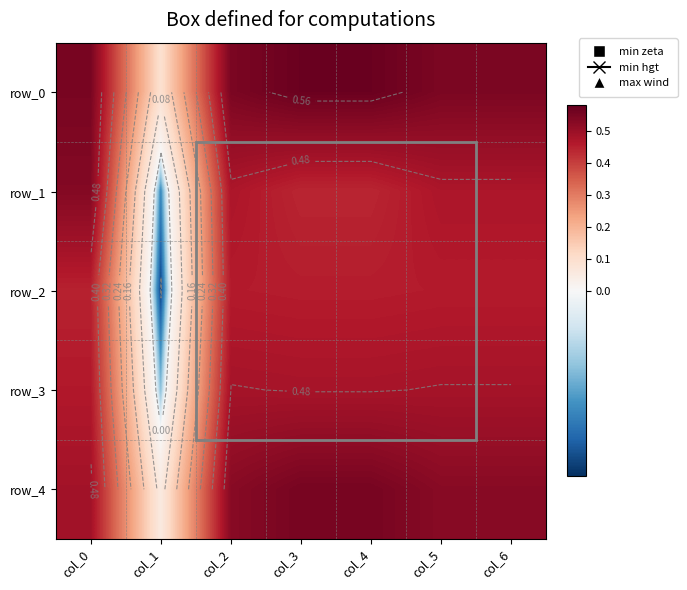

List the series in order of their peak value, lowest first.

row_2, row_3, row_1, row_4, row_0